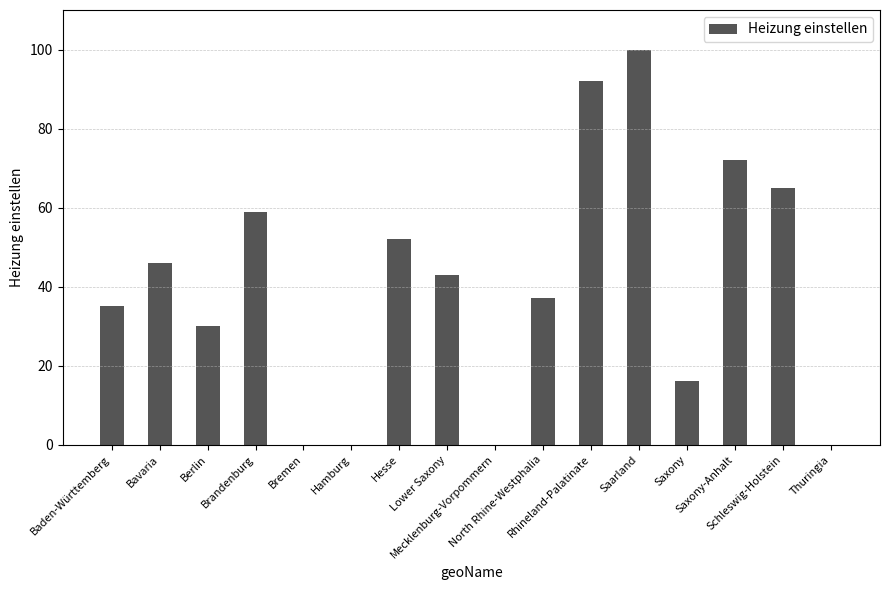

What is the greatest value displayed?

100